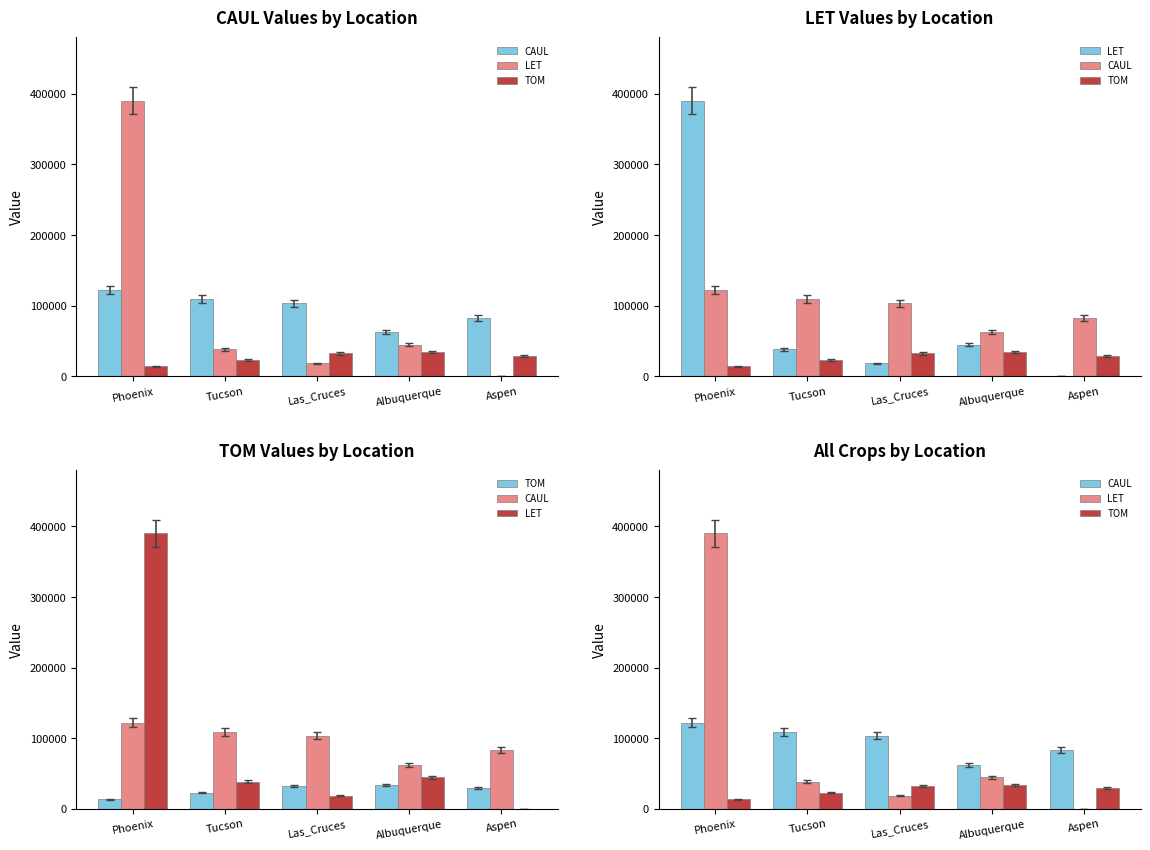

How many values in the LET series are below 38160?

2